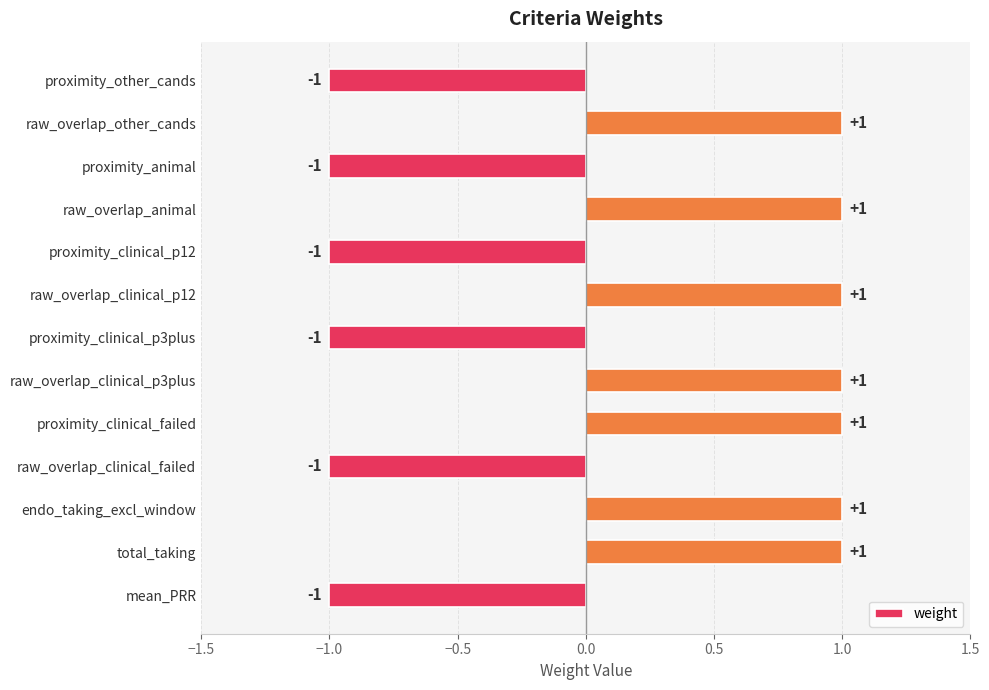

Reading top to bottom, extract all data points from this chart.

-1	1	-1	1	-1	1	-1	1	1	-1	1	1	-1